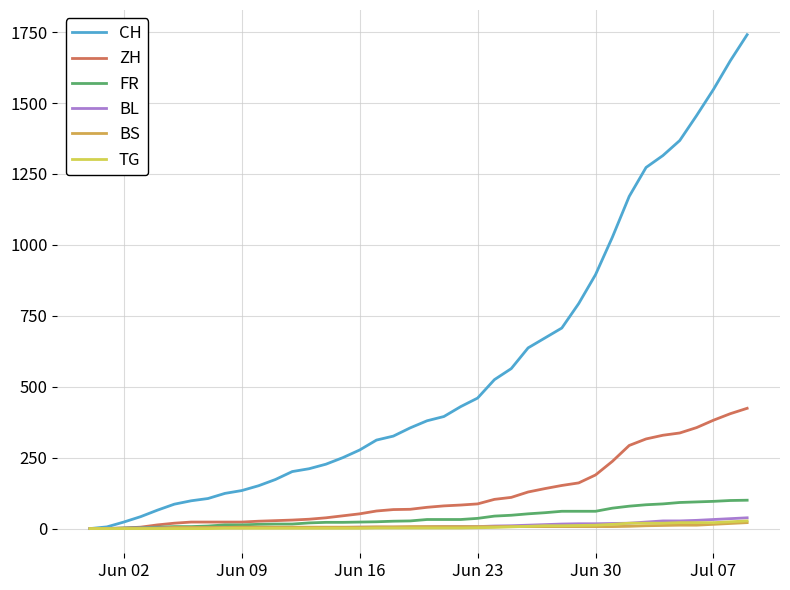

What is the highest value of the FR series?

100